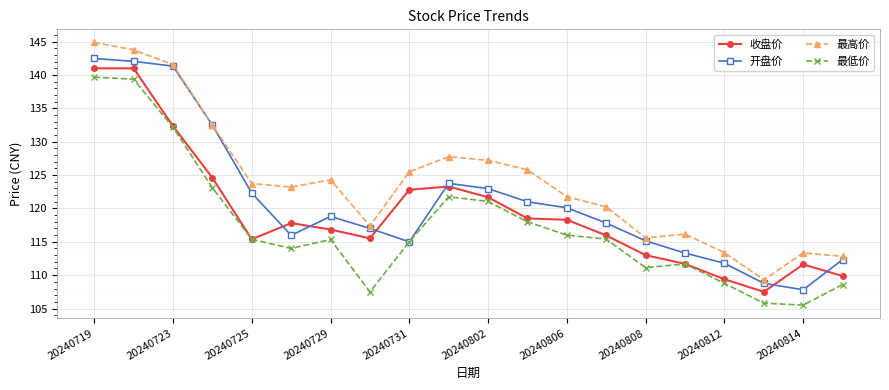

List the series in order of their overall mean, lowest first.

最低价, 收盘价, 开盘价, 最高价